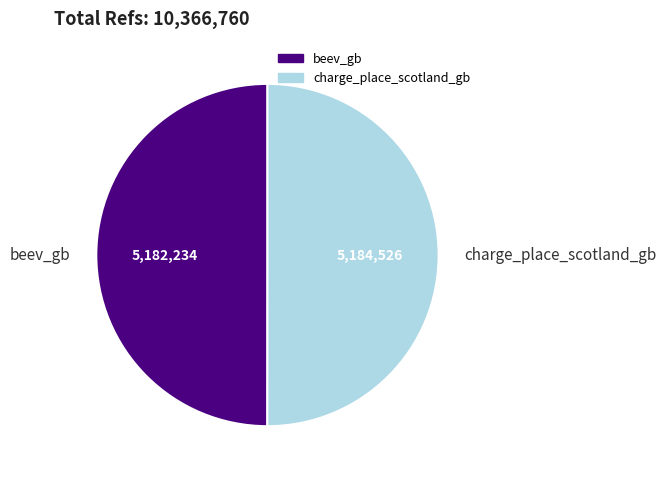

The beev_gb slice represents 39% of the pie. True or false?

False